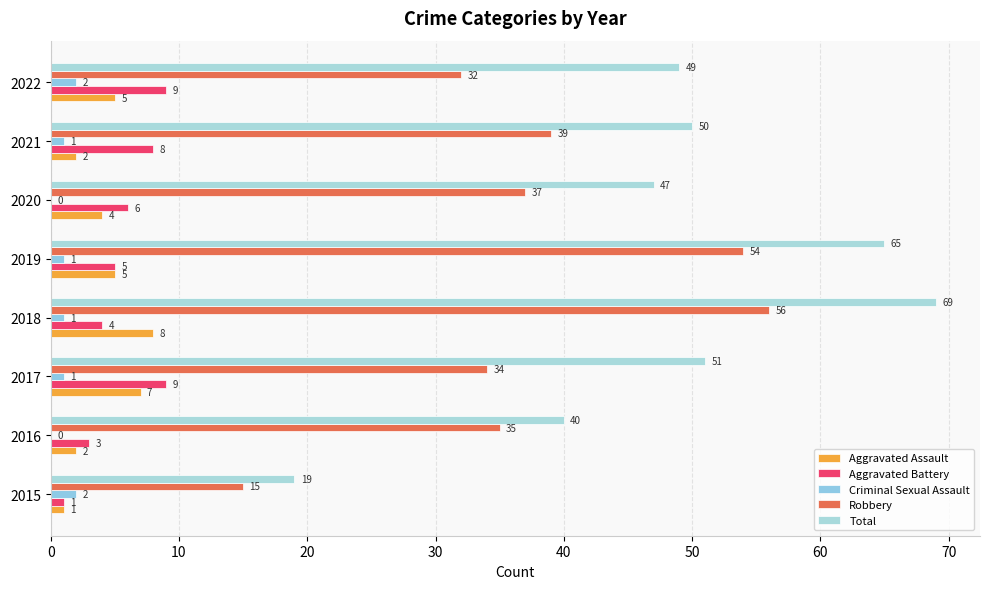

How many data points does each series have?

8